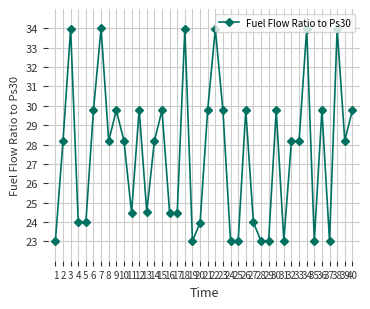

What is the change in value from 21 to 29?

-6.8